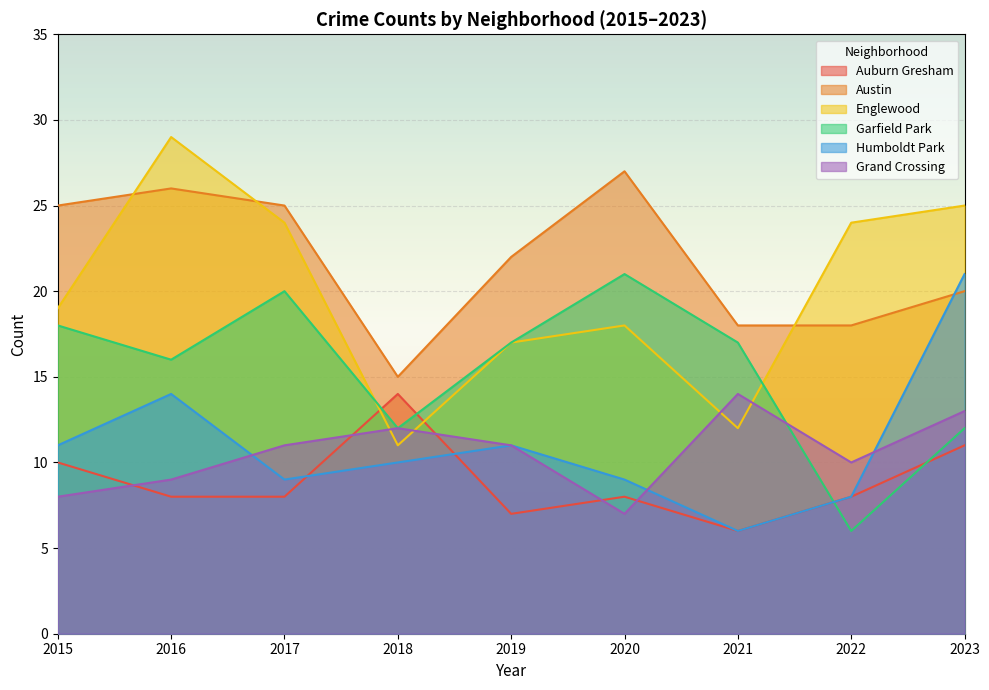

True or false: Grand Crossing has a value of 3 at 2016.

False